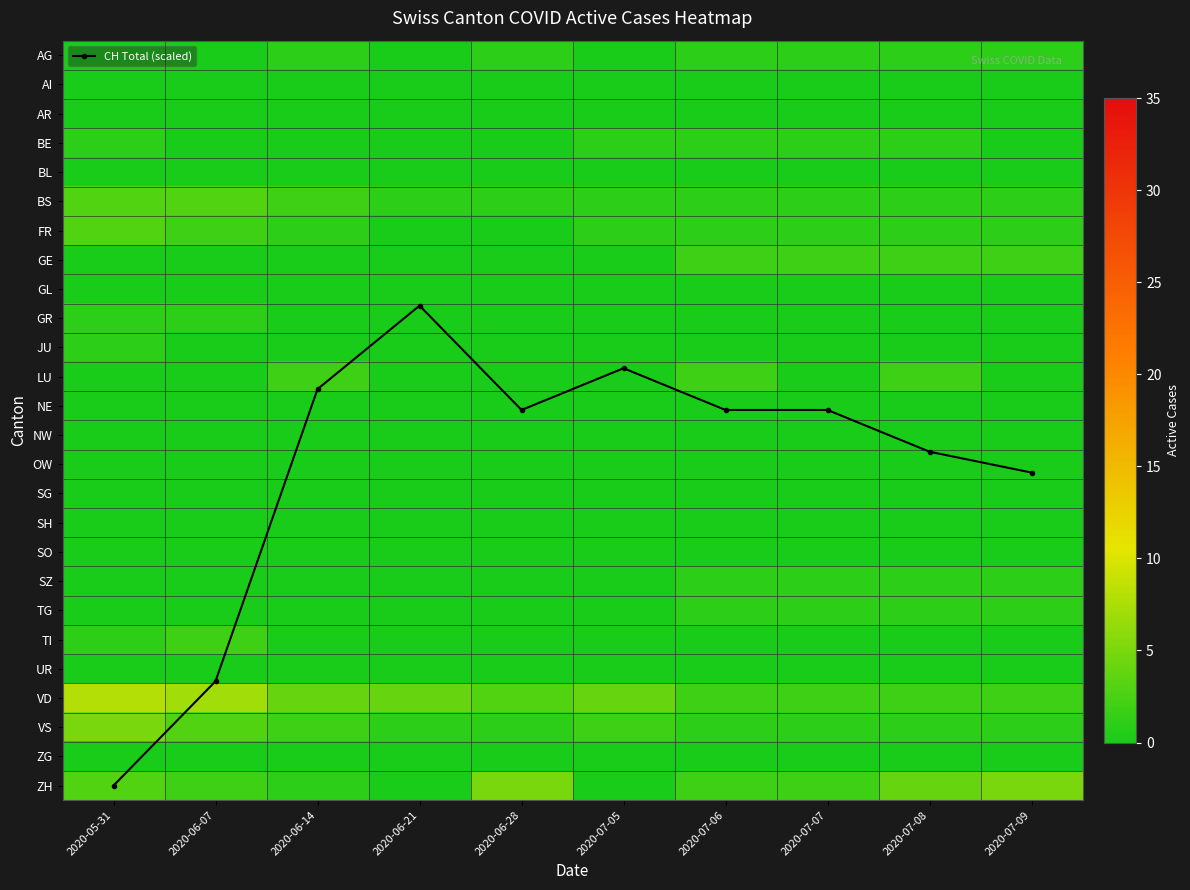

The value of AI at 2020-06-07 is 0.0. True or false?

True